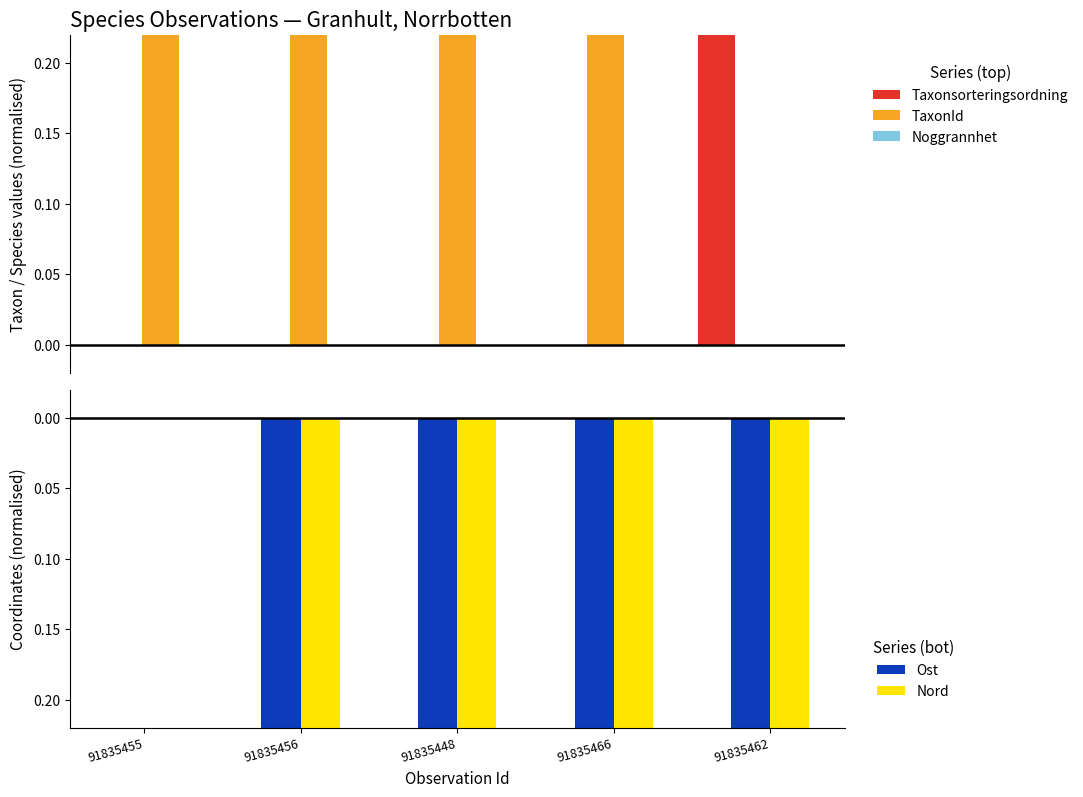

At how many categories does at least one series exceed 0?

5